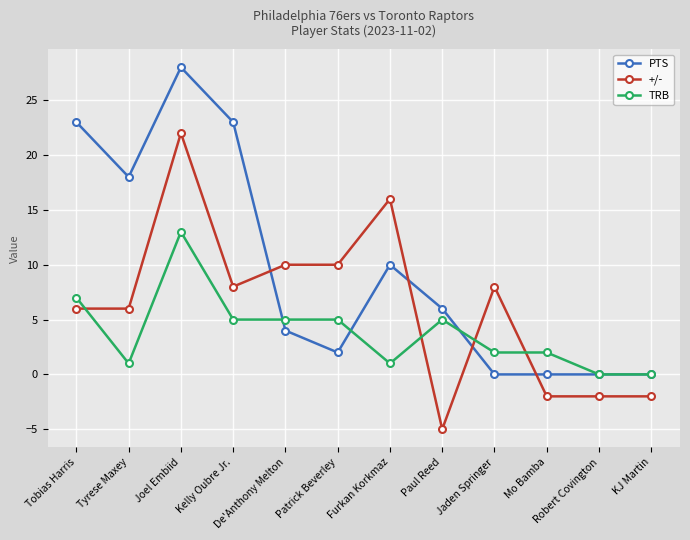

Reading left to right, transcribe all the data shown in this chart.

PTS: 23	18	28	23	4	2	10	6	0	0	0	0
+/-: 6	6	22	8	10	10	16	-5	8	-2	-2	-2
TRB: 7	1	13	5	5	5	1	5	2	2	0	0